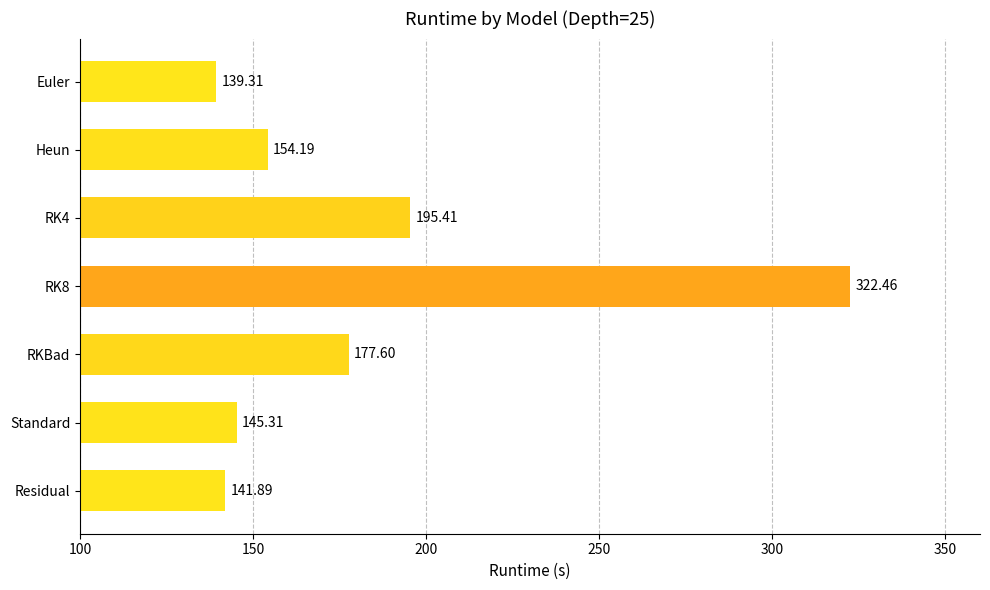

Are the bars horizontal?

Yes